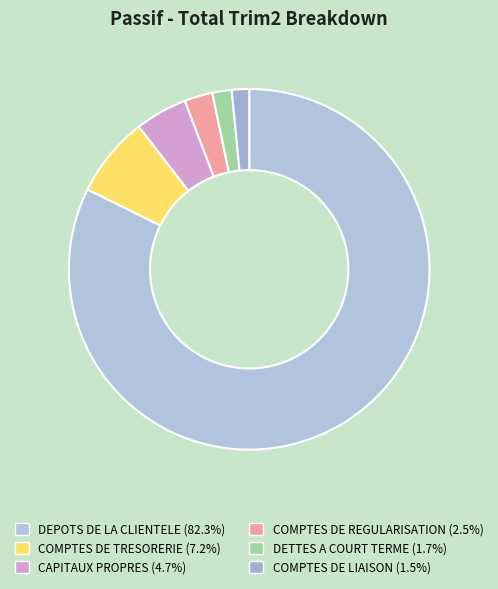

What is the smallest slice in the pie chart?

COMPTES DE LIAISON